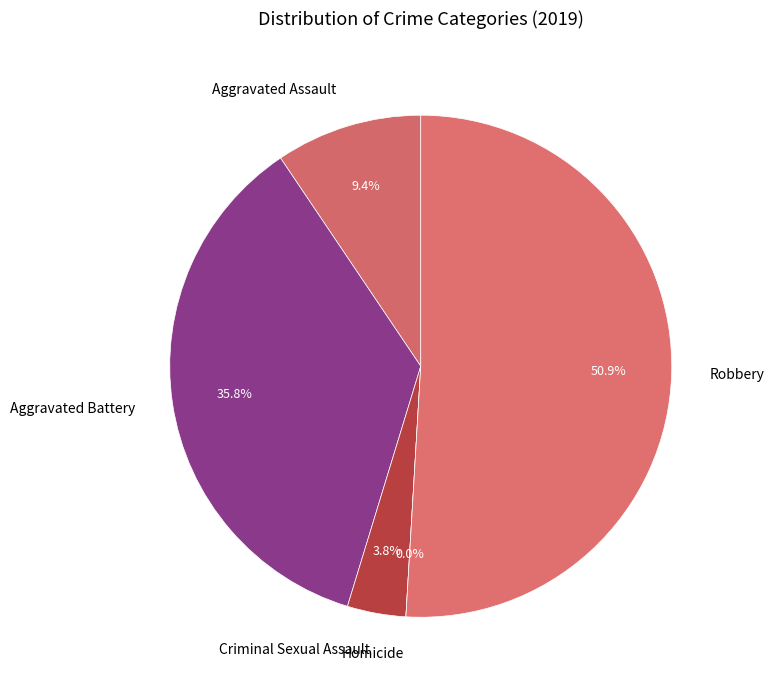

Which slice represents more than half of the pie?

Robbery